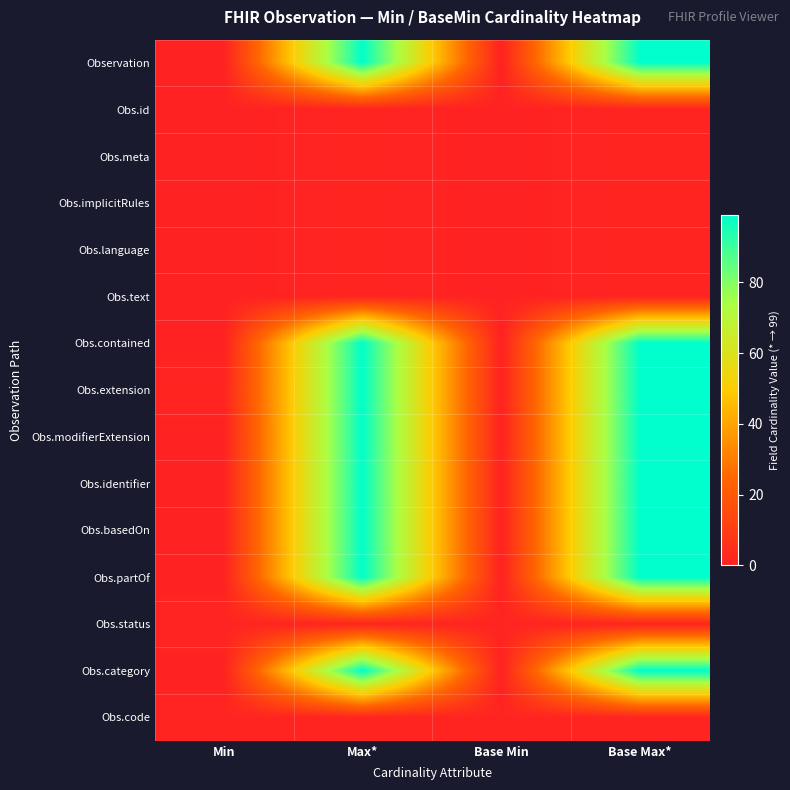

What is the total value across all series at Min?

3